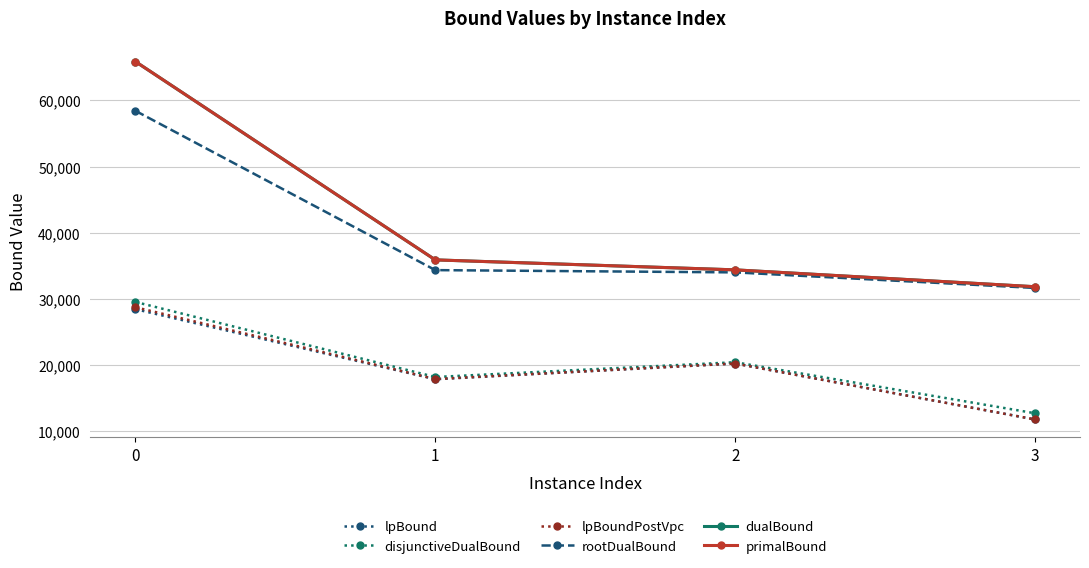

Is it true that rootDualBound equals 85163.4 at 0?

False